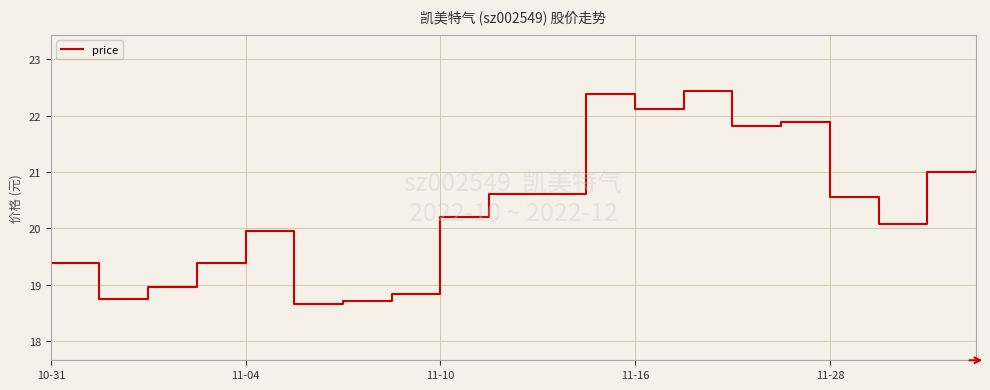

What is the difference between the maximum and minimum values?

3.8